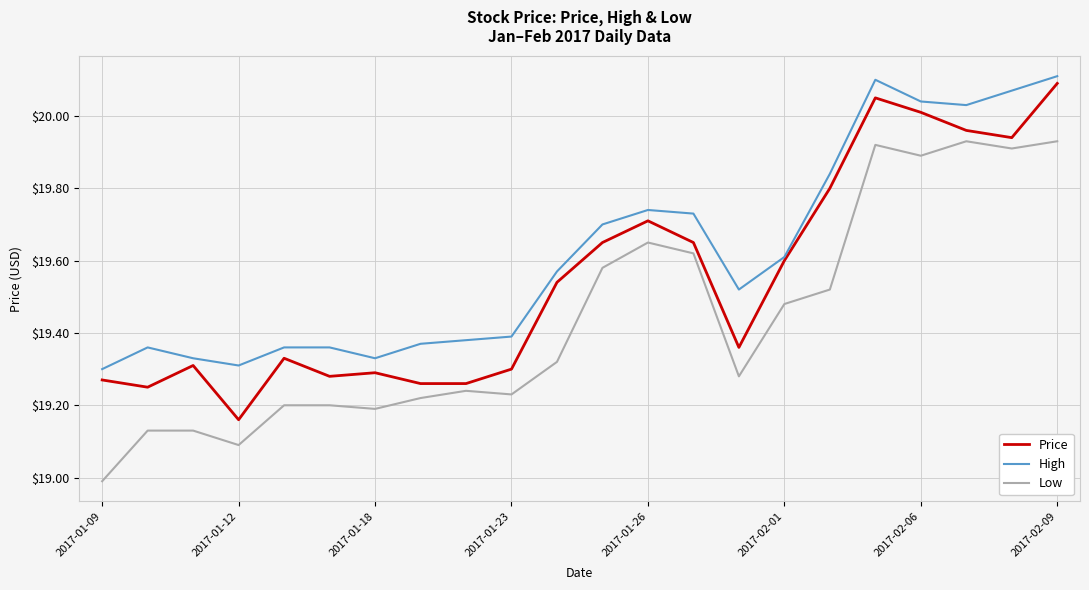

List the series in order of their overall mean, lowest first.

Low, Price, High